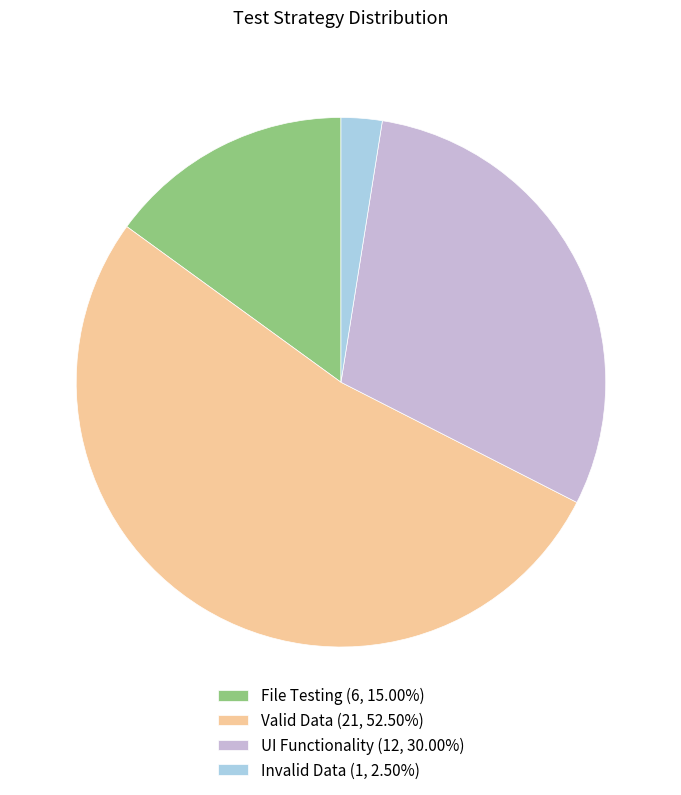

Count the number of slices in the pie.

4